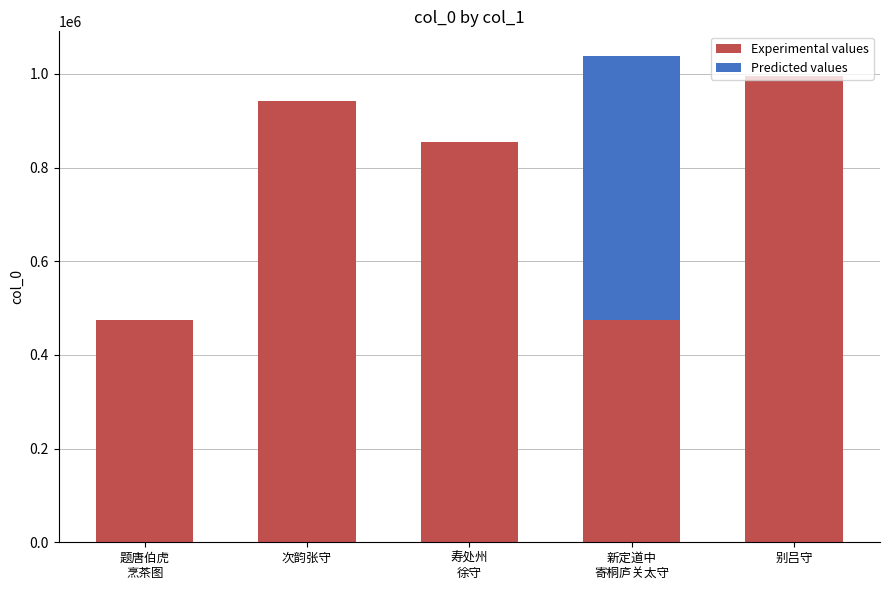

The value at 次韵张守 is 1356792. True or false?

False